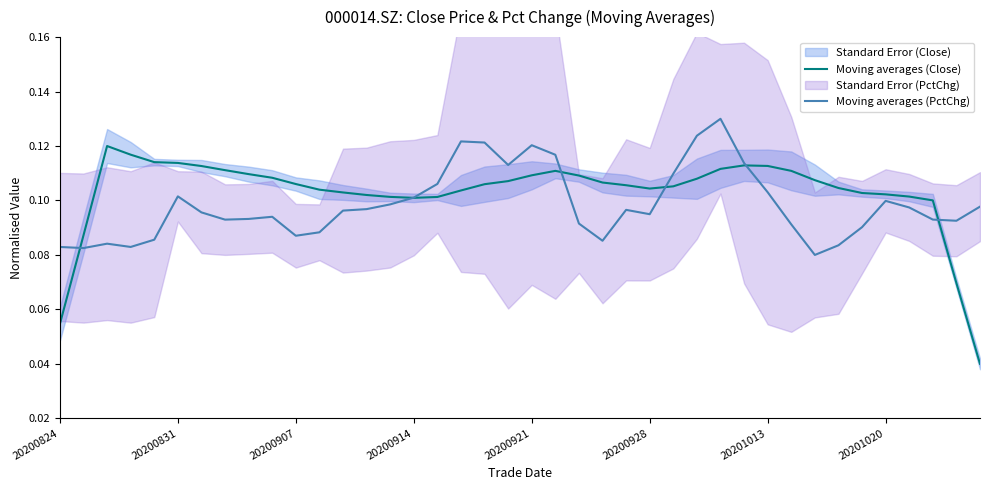

Between 14 and 29, which series saw the biggest shift?

Moving averages (PctChg)